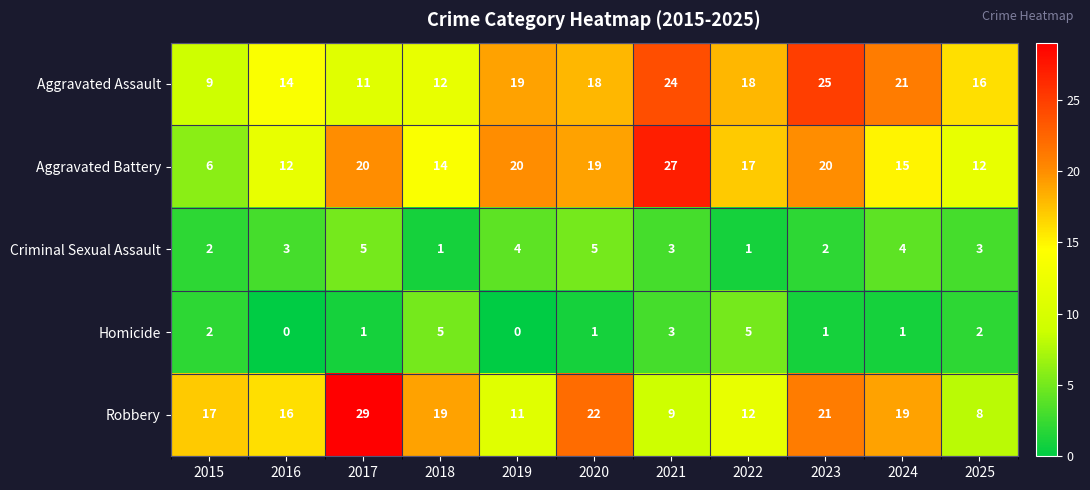

Between 2020 and 2022, which series saw the biggest shift?

Robbery